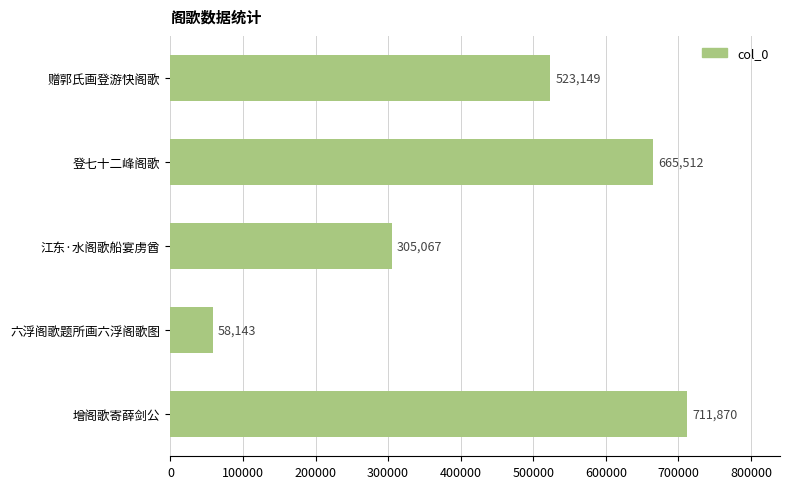

Between 登七十二峰阁歌 and 增阁歌寄薛剑公, which is larger?

增阁歌寄薛剑公